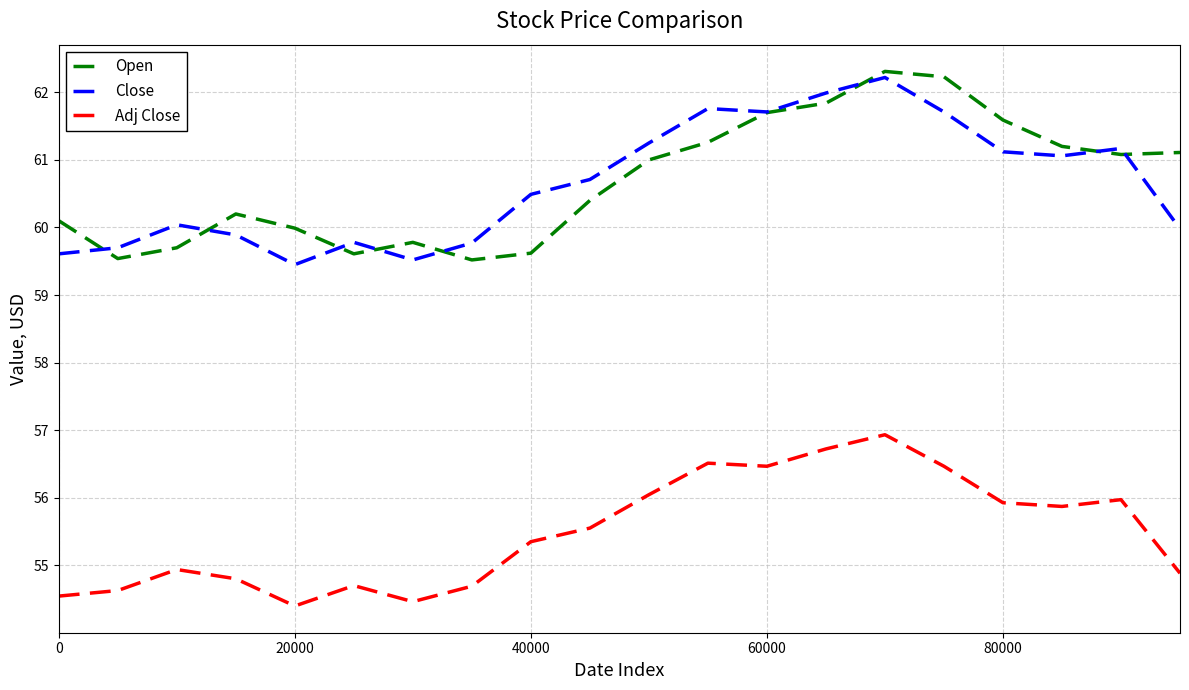

In Close, how many points are lower than both neighbors (excluding endpoints)?

4